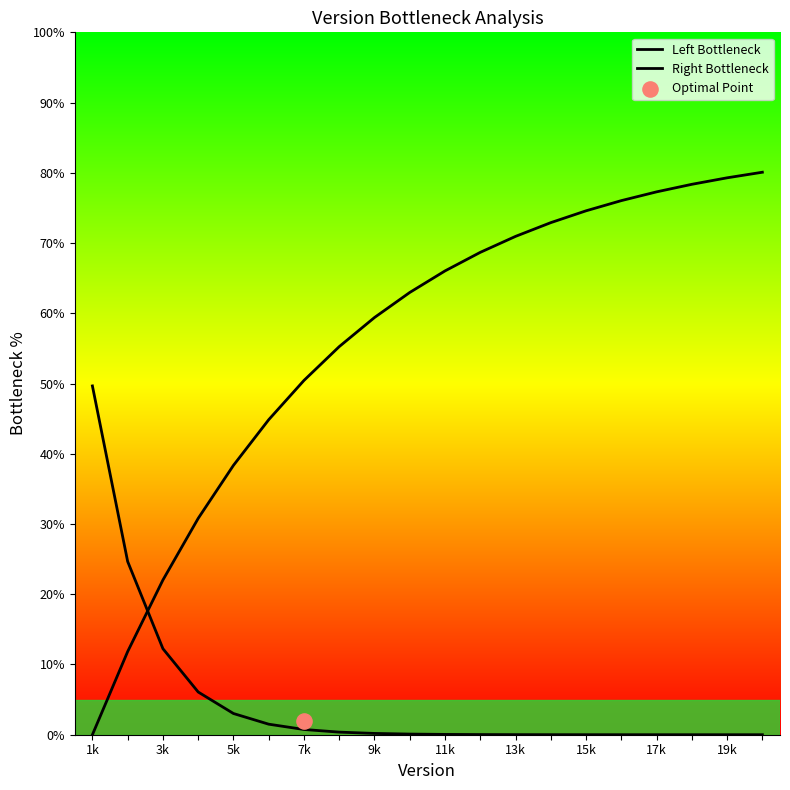

Is the value of Left Bottleneck at 13 greater than the value of Right Bottleneck at 19k?

No